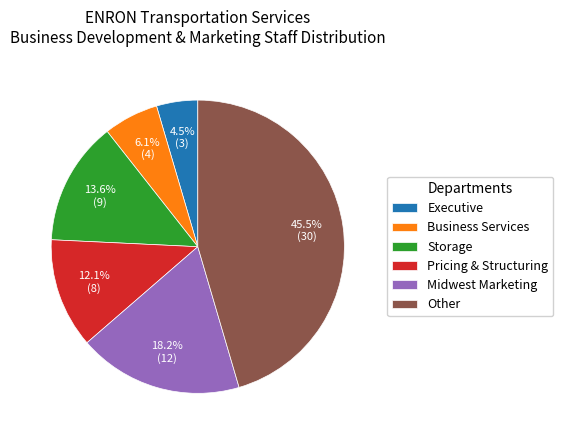

Does Pricing & Structuring represent more than half of the total?

No